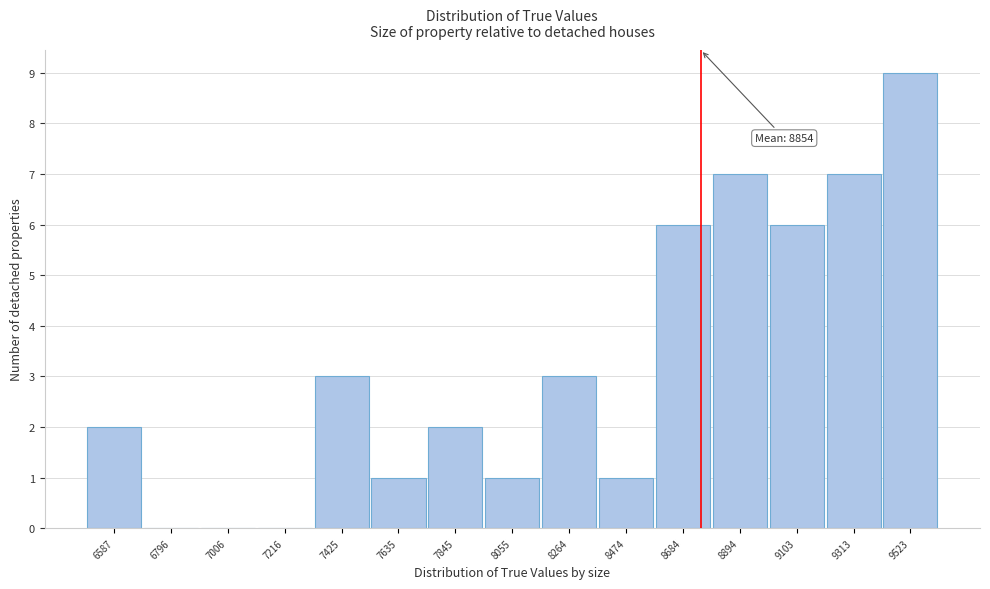

Reading left to right, what are all the values shown in this chart?

6587=2	6796=0	7006=0	7216=0	7425=3	7635=1	7845=2	8055=1	8264=3	8474=1	8684=6	8894=7	9103=6	9313=7	9523=9